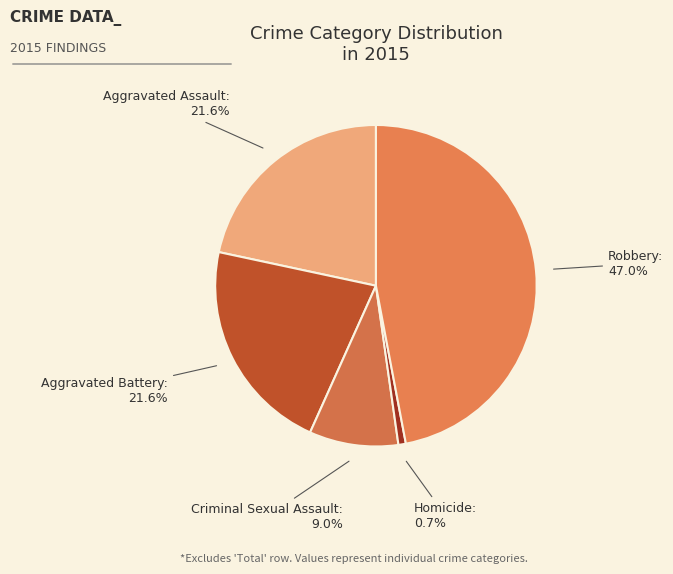

What percentage is the Robbery slice, to the nearest percent?

47%